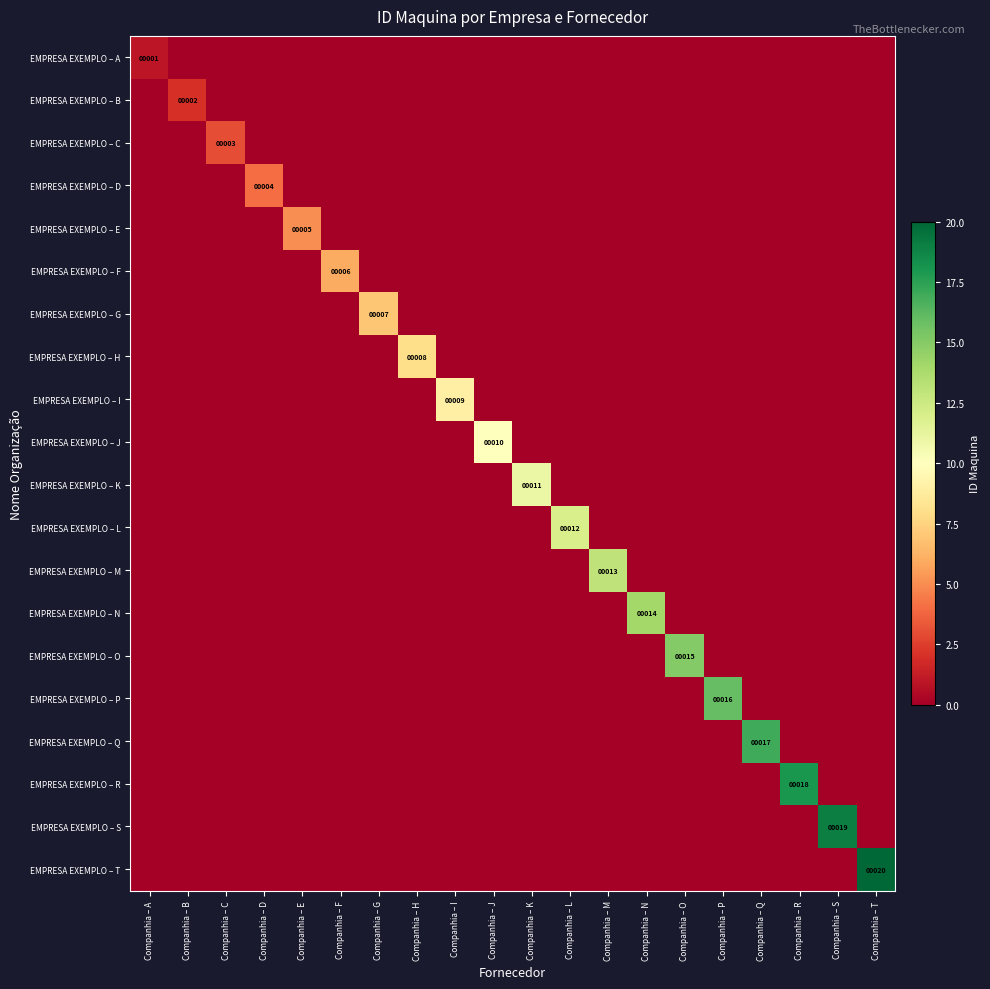

At which label is EMPRESA EXEMPLO – M closest to 6?

Companhia – A